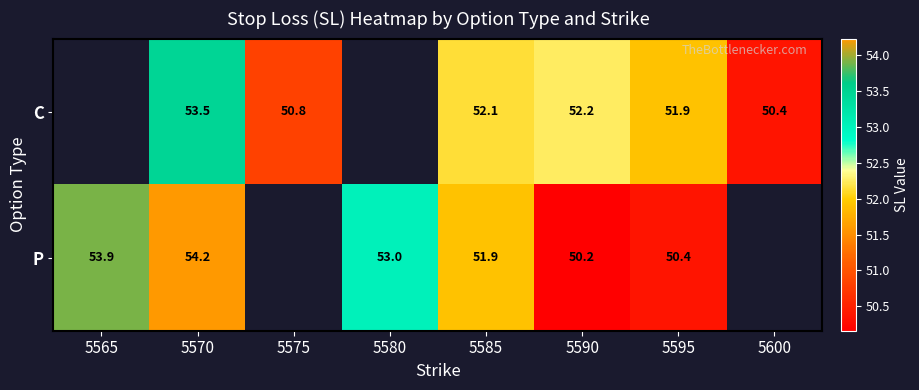

What is the minimum value shown in the chart?

50.2